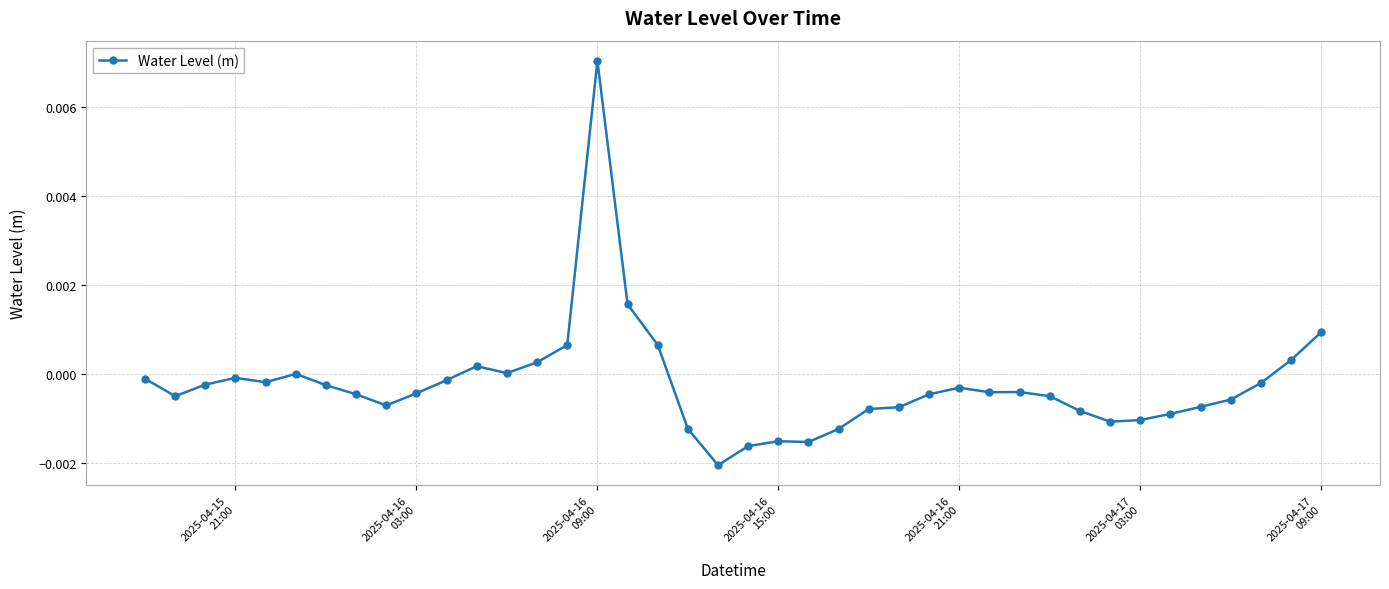

True or false: there are more than 2 points higher than both neighbors.

True